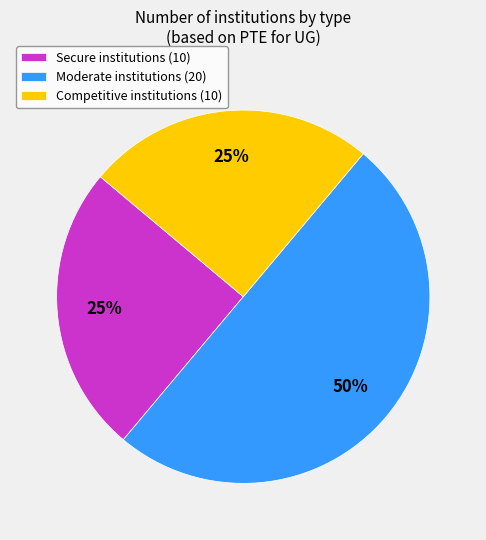

Which category has the biggest portion of the pie?

Moderate institutions (20)